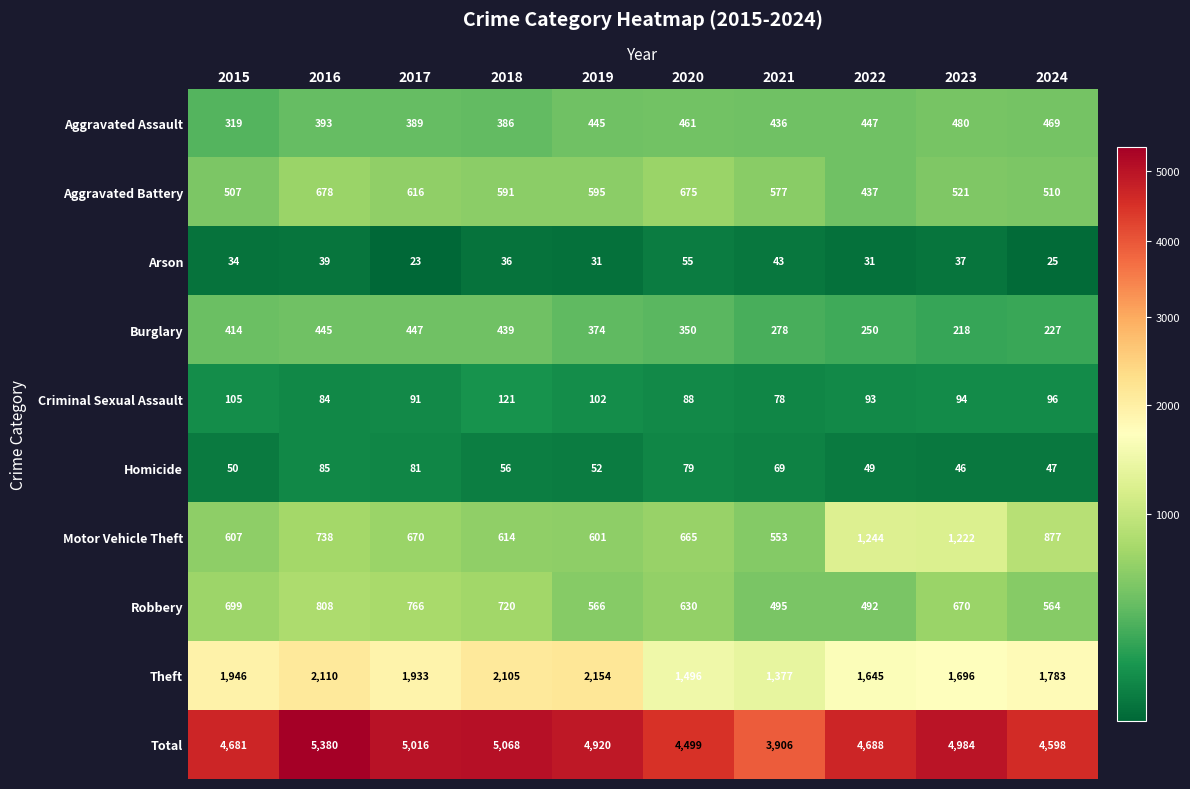

At how many categories does at least one series exceed 1791?

10